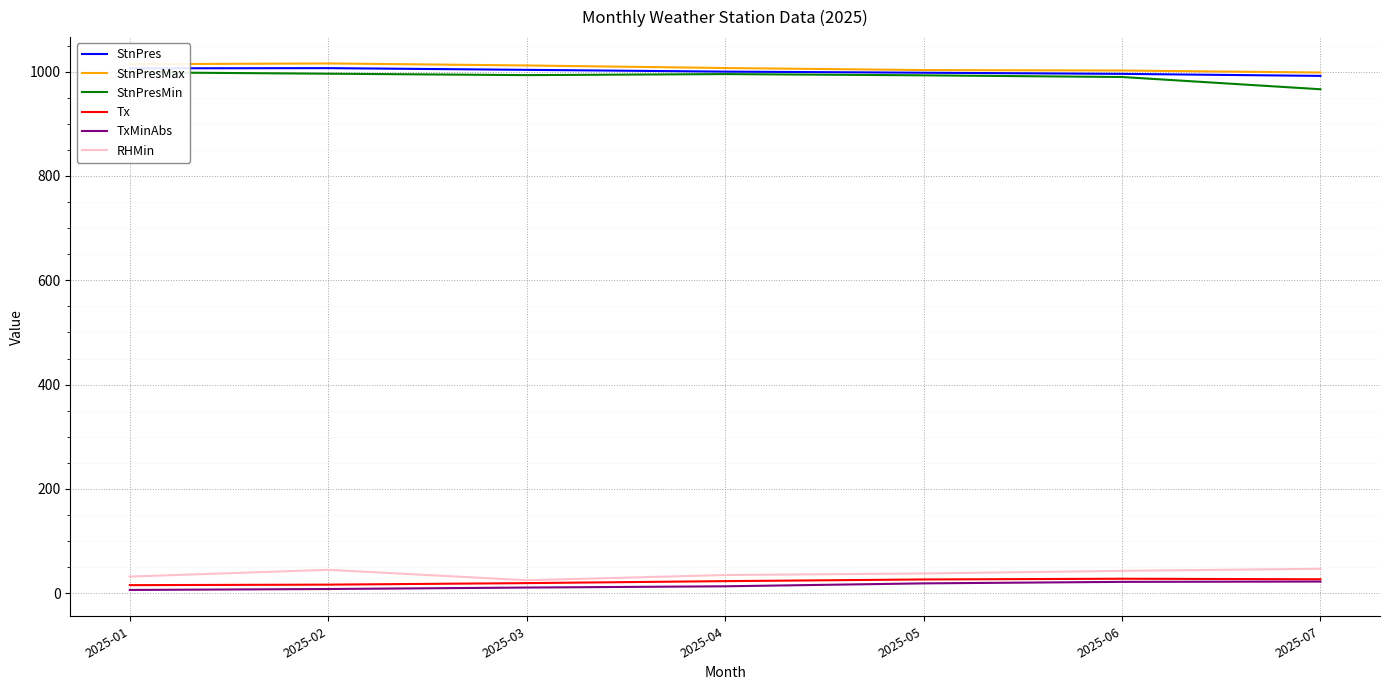

At how many categories does at least one series exceed 623?

7